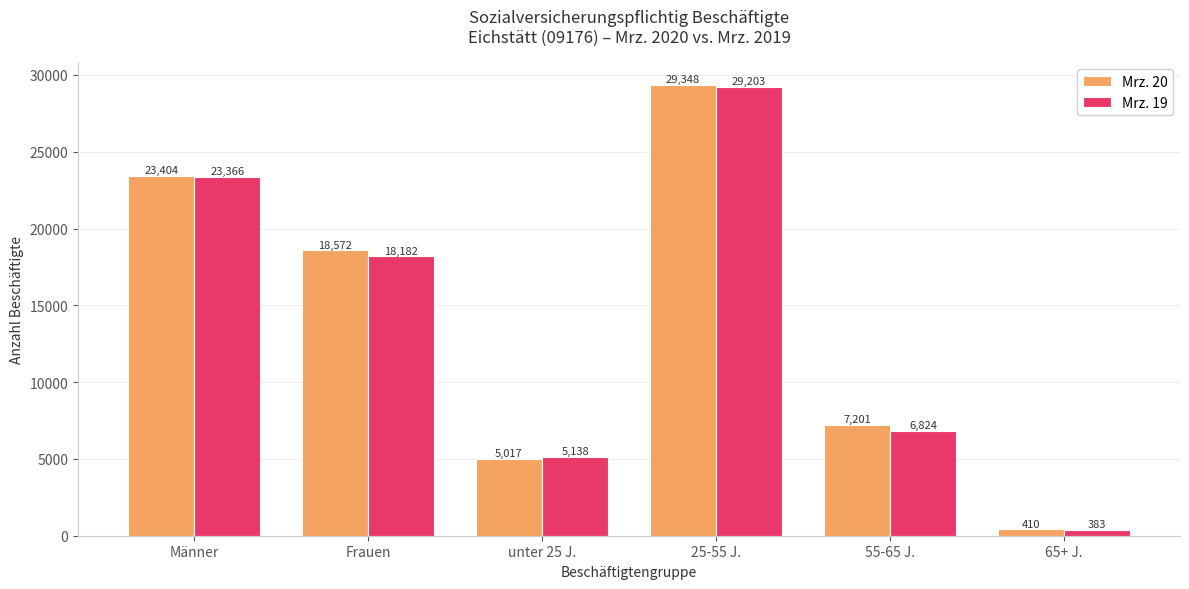

Reading left to right, list all the values displayed in this chart.

Mrz. 20: Männer=23404	Frauen=18572	unter 25 J.=5017	25-55 J.=29348	55-65 J.=7201	65+ J.=410
Mrz. 19: Männer=23366	Frauen=18182	unter 25 J.=5138	25-55 J.=29203	55-65 J.=6824	65+ J.=383